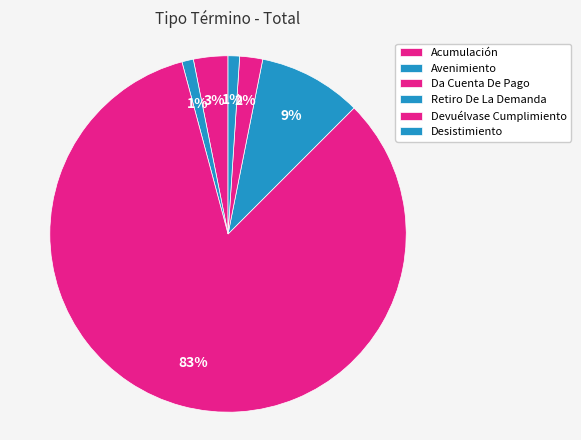

To the nearest percent, what is the difference between the largest and smallest slice percentages?

82%